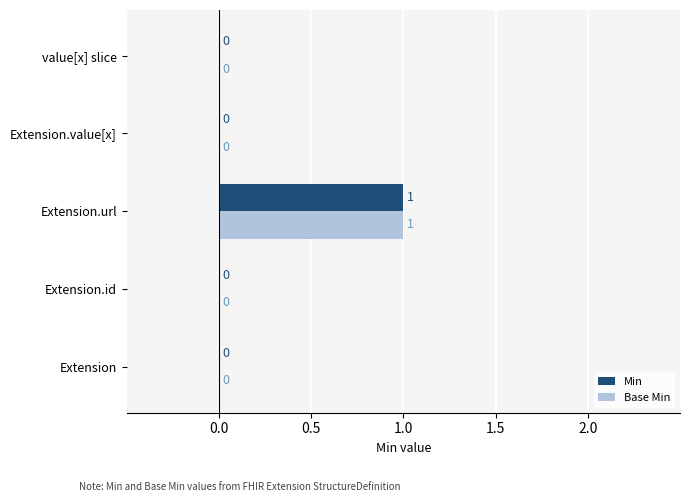

The value of Min at Extension.id is 1. True or false?

False